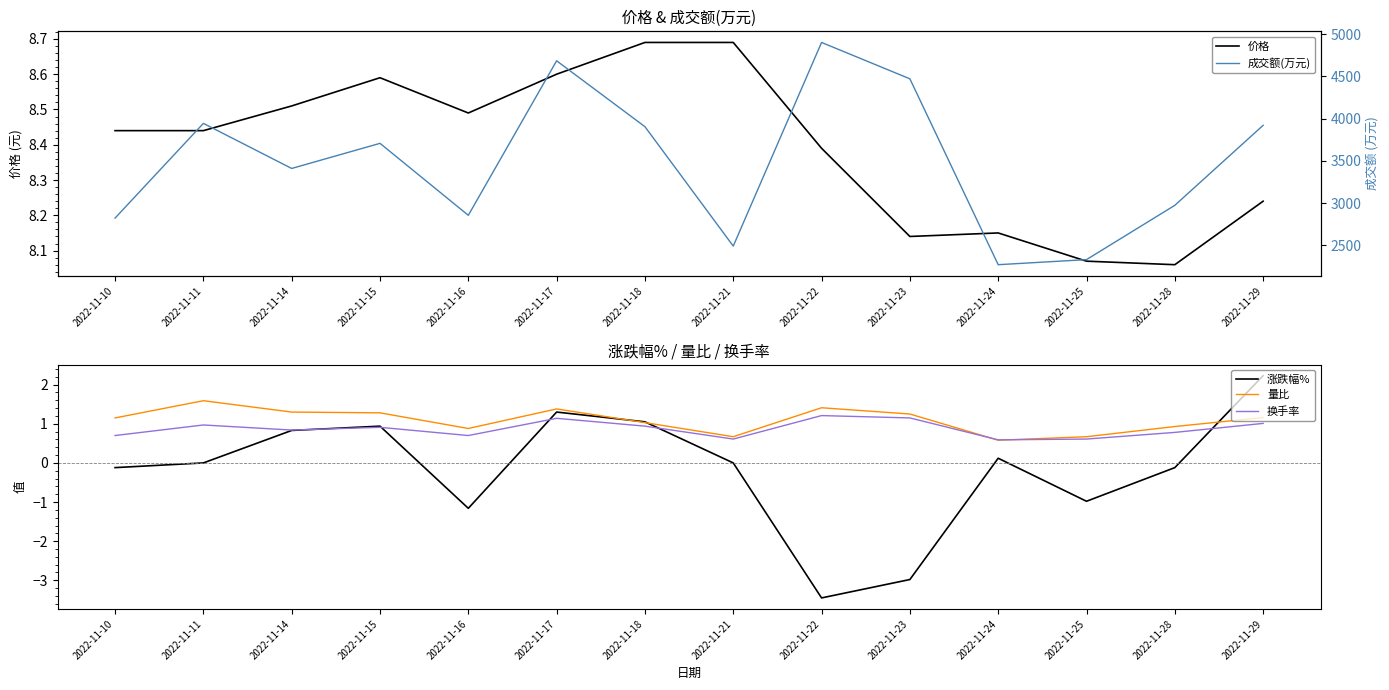

How many lines are shown in the chart?

5